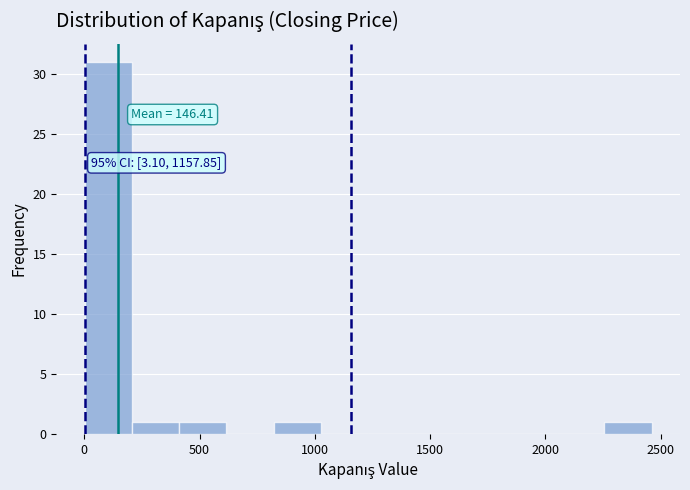

Over which range of the x-axis is the bar tallest?

0 to 200